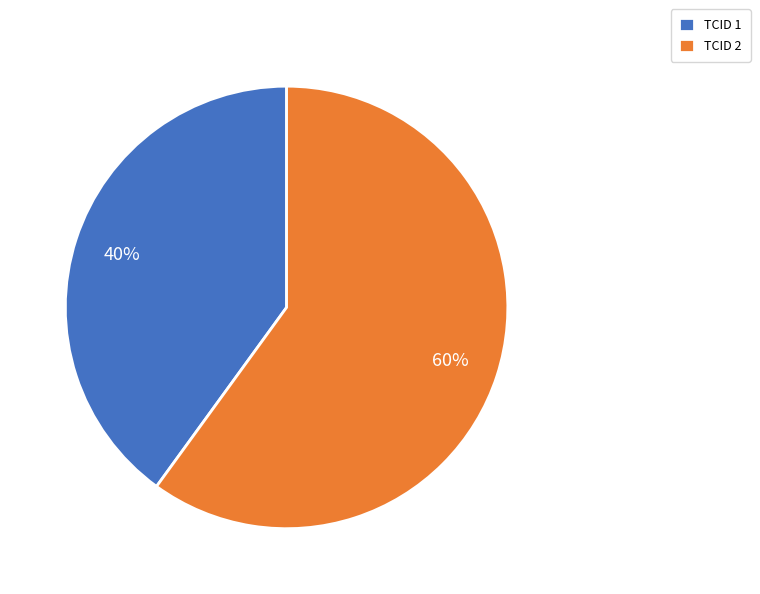

Do TCID 2 and TCID 1 together represent more than half of the pie?

Yes